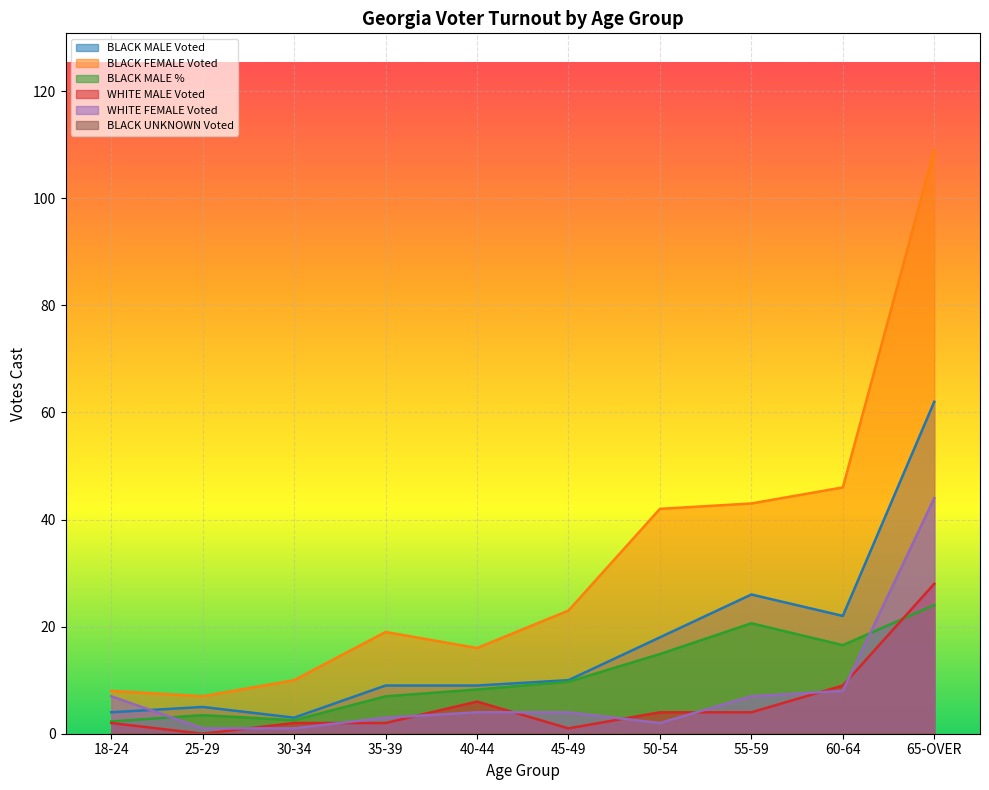

How many categories are shown in the chart?

10